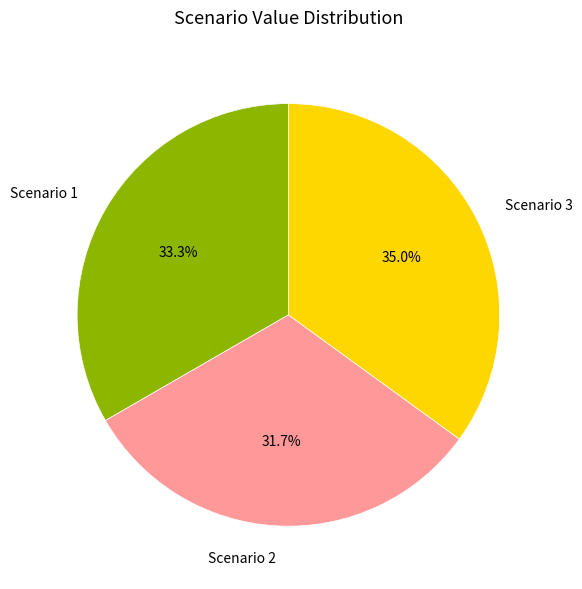

Which category has the smallest portion of the pie?

Scenario 2